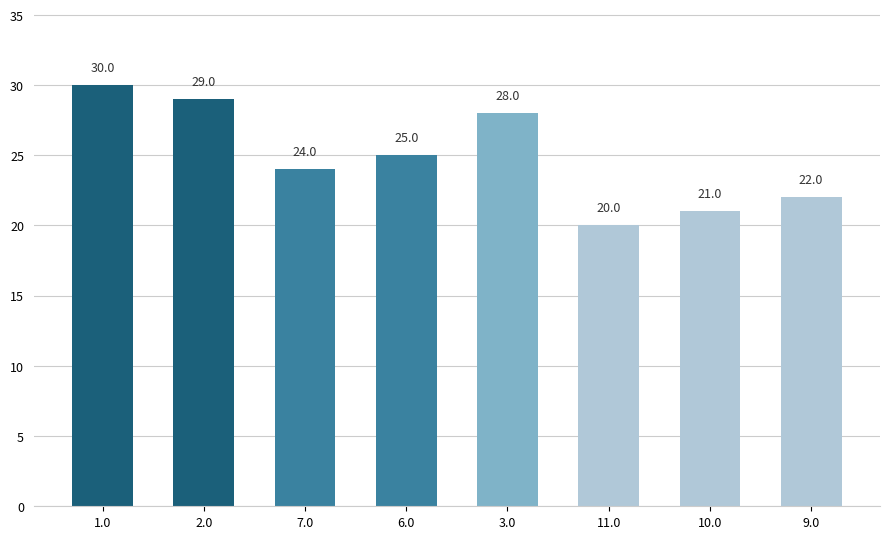

Does the chart contain any negative values?

No